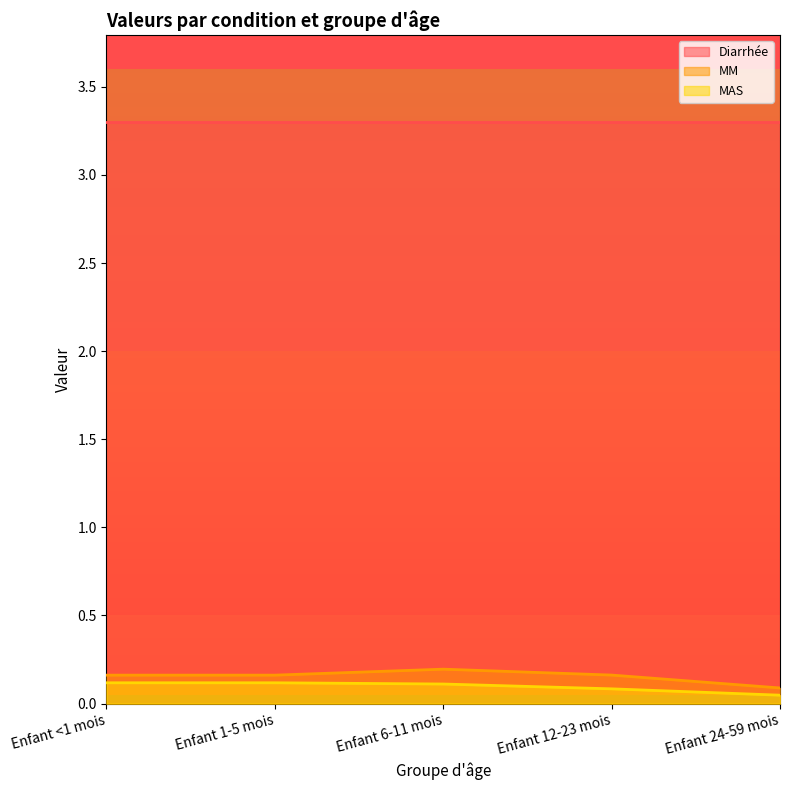

Between Enfant 12-23 mois and Enfant <1 mois, which is larger?

Enfant 12-23 mois